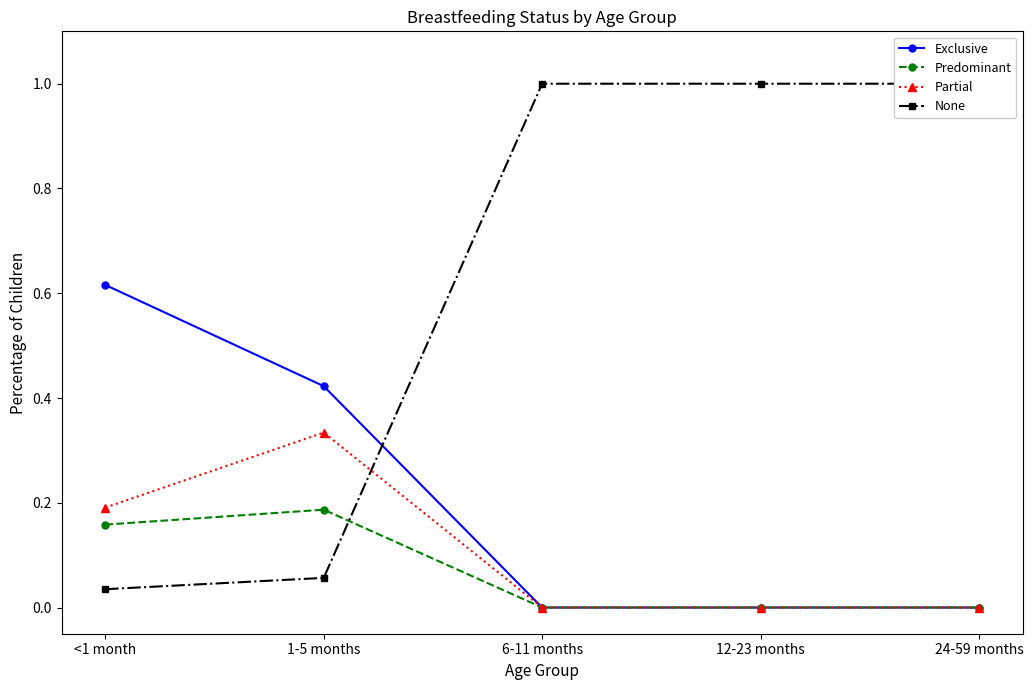

What is the difference between the maximum and minimum values in the Predominant series?

0.2